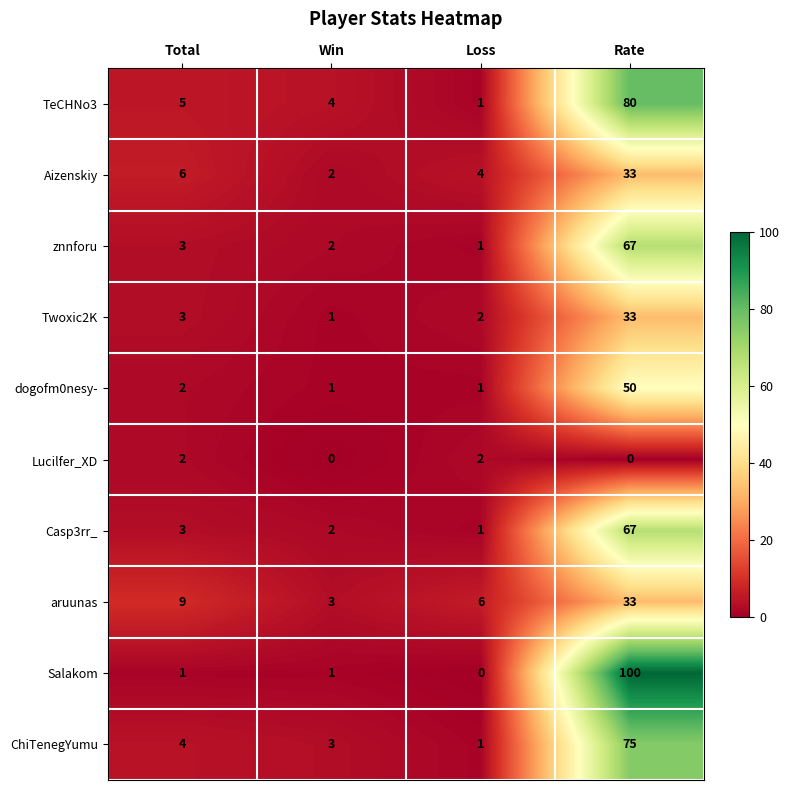

The ChiTenegYumu series shows 75 at Rate. True or false?

True